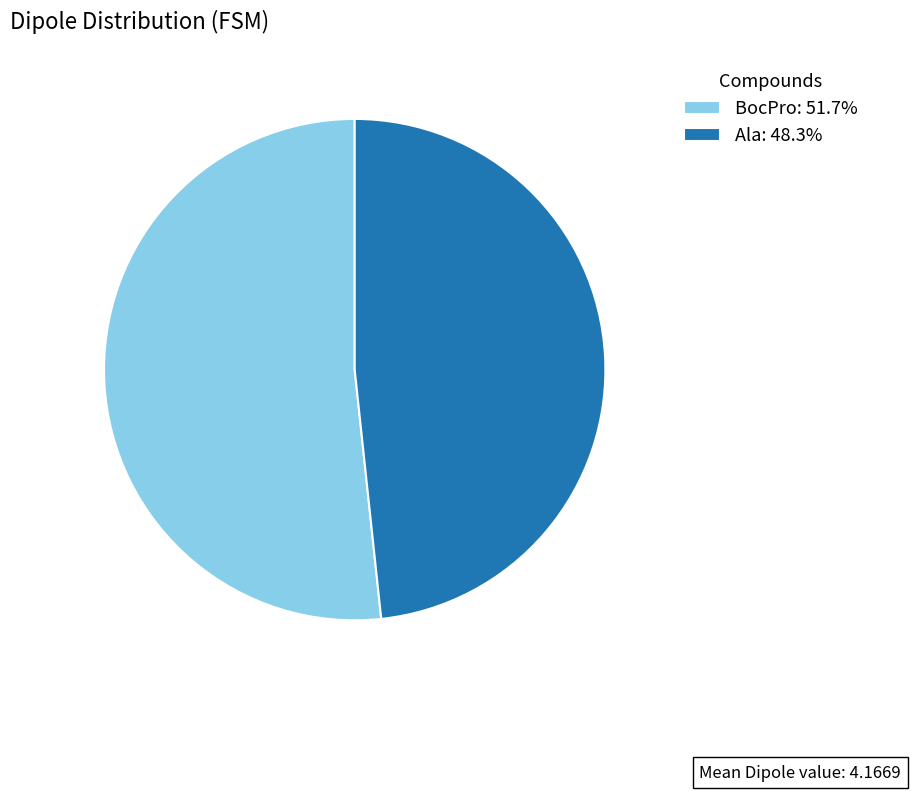

The BocPro slice represents 52% of the pie. True or false?

True